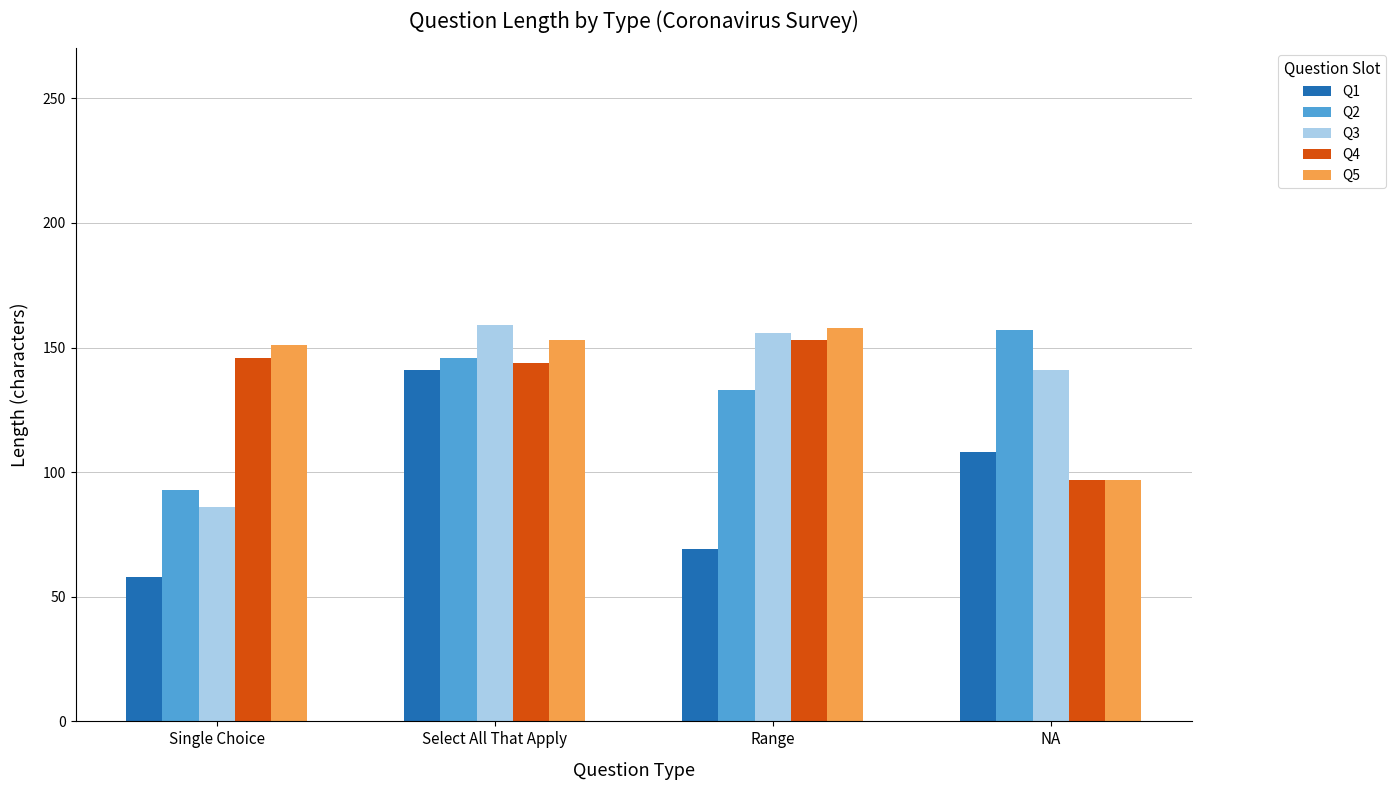

Reading left to right, transcribe all the data shown in this chart.

Q1: 58	141	69	108
Q2: 93	146	133	157
Q3: 86	159	156	141
Q4: 146	144	153	97
Q5: 151	153	158	97